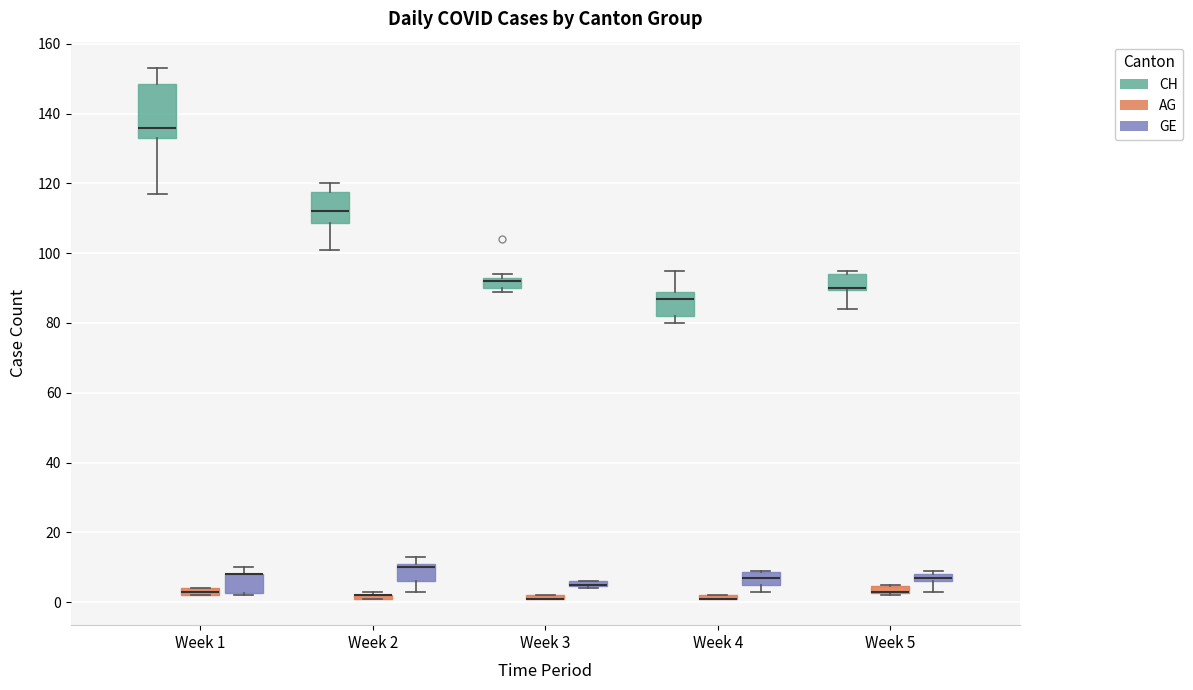

Where is the lower edge of the box for Week 5 (GE) on the y-axis? The values are not printed on the chart, so give them approximately, as read against the axis.

6